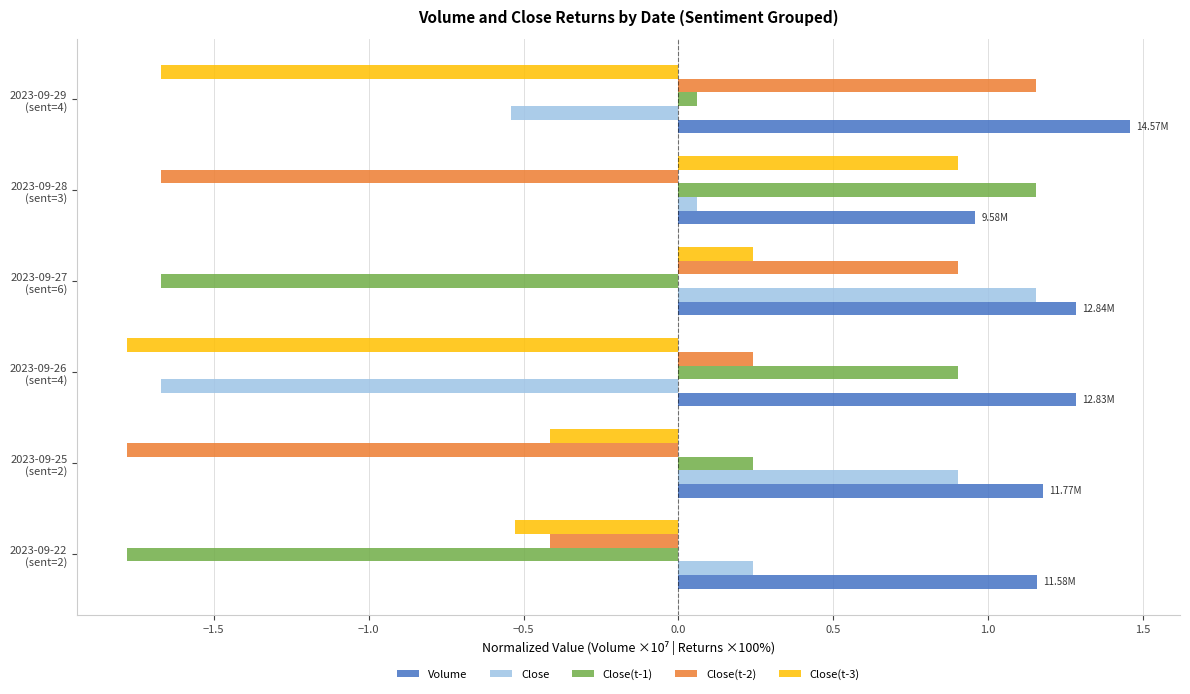

At how many categories does at least one series exceed 1?

6